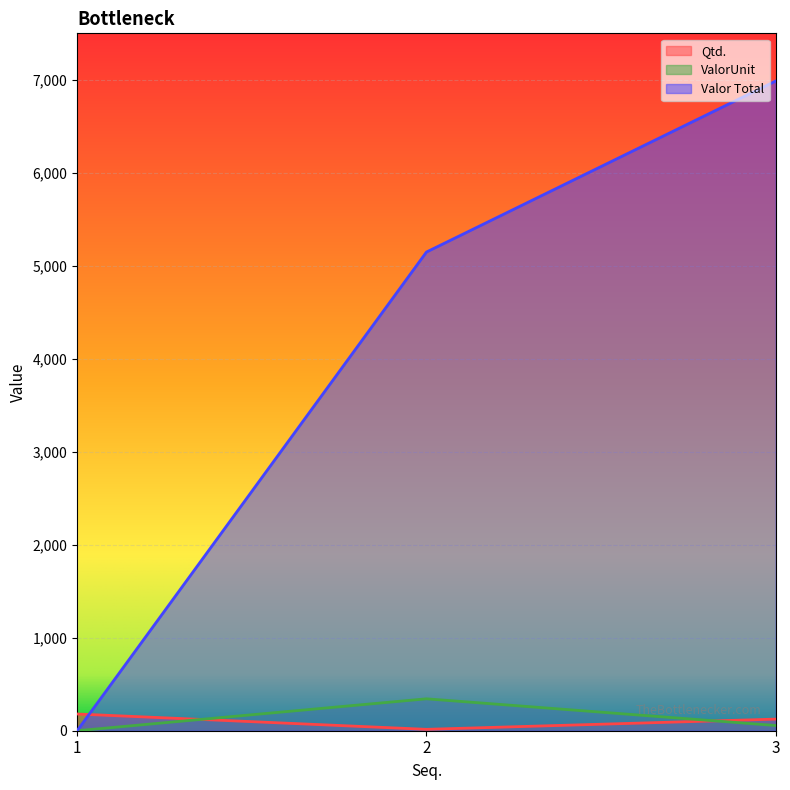

Is the value of ValorUnit at 1 greater than the value of Valor Total at 1?

No